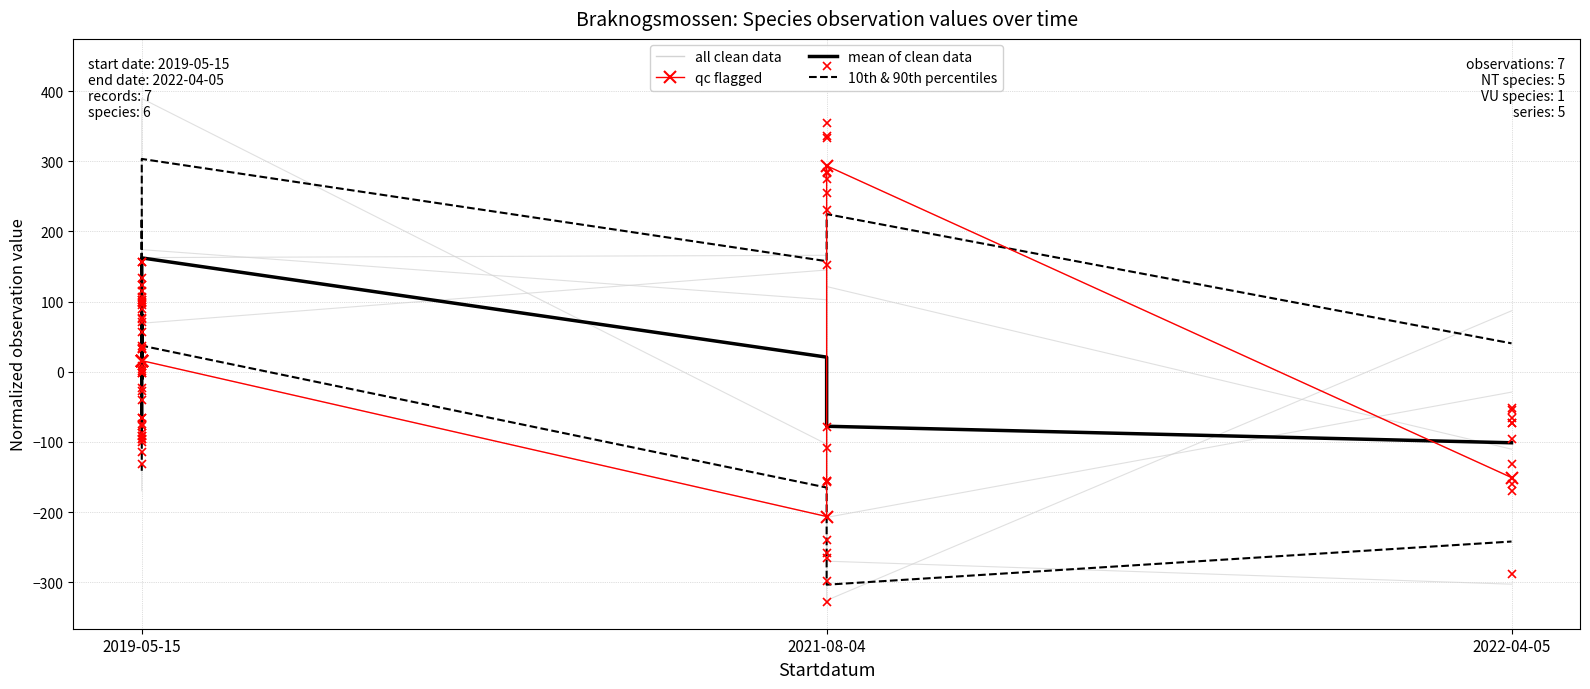

What is the minimum value shown in the chart?

-325.9